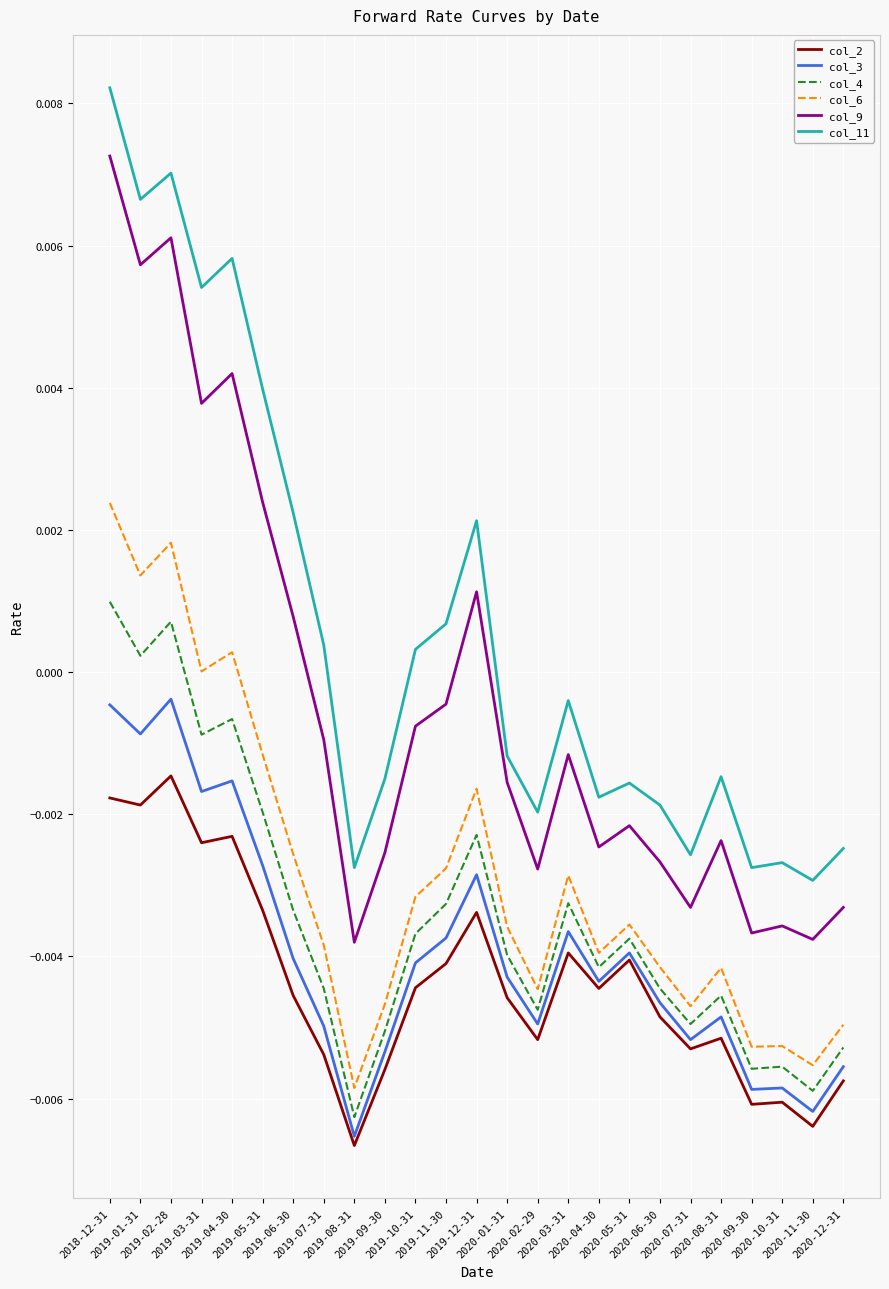

How many distinct data groups are displayed?

6